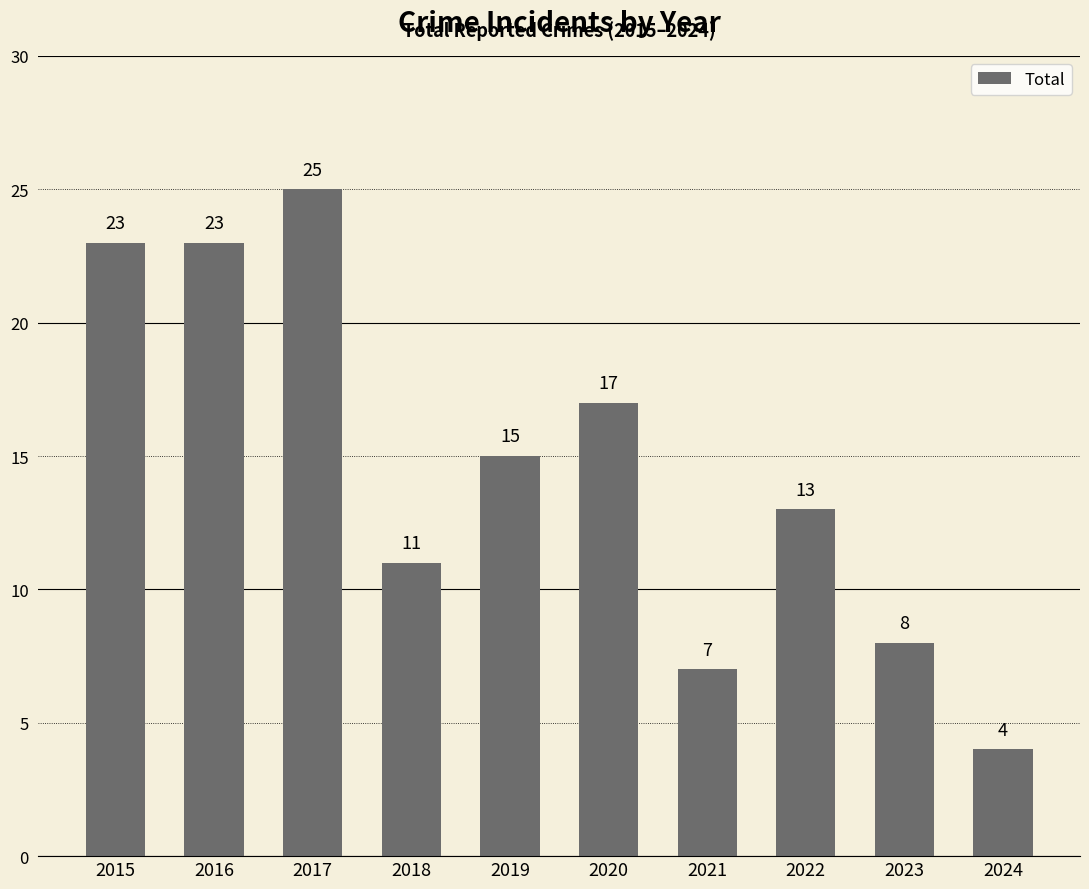

The chart shows a value of 23 at 2019. True or false?

False